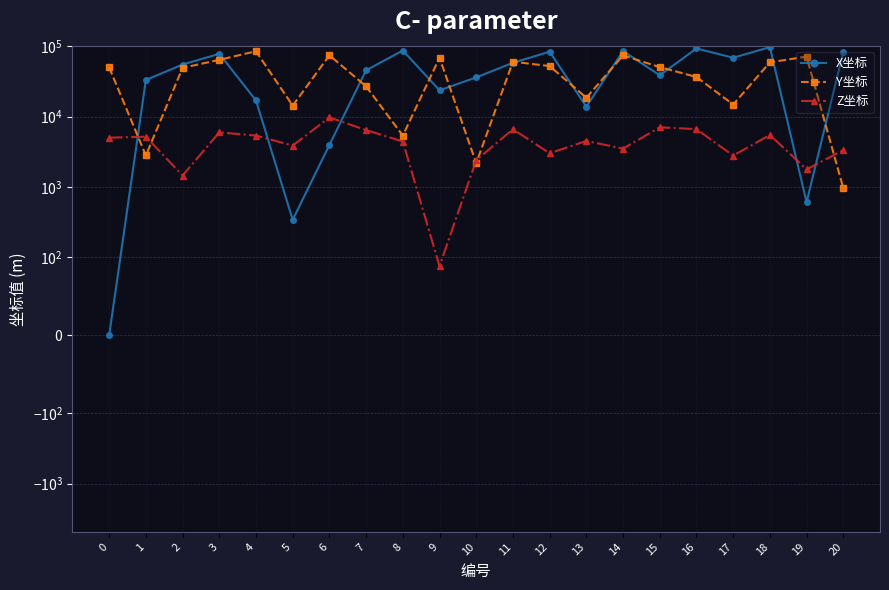

What are all the series names shown in the legend?

X坐标, Y坐标, Z坐标